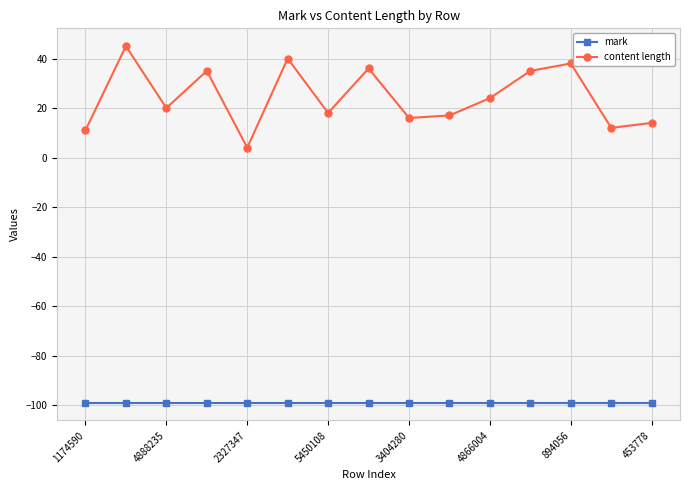

Rank the series by their average value, from highest to lowest.

content length, mark